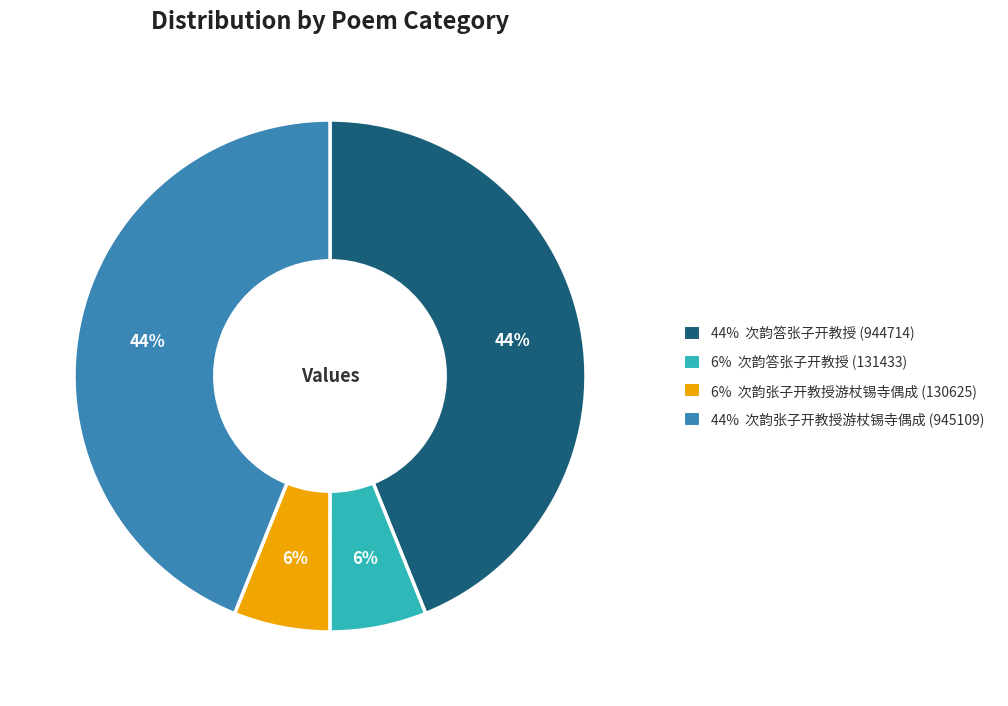

Is there a majority slice in this chart?

No